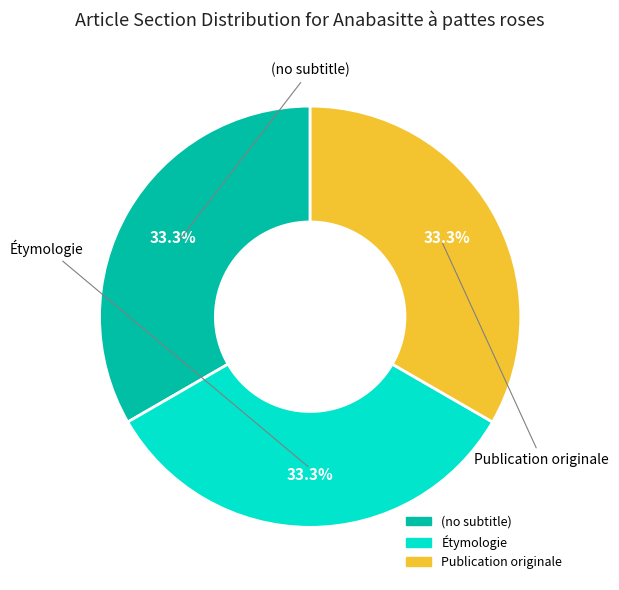

Is the sum of Publication originale and Étymologie greater than half?

Yes